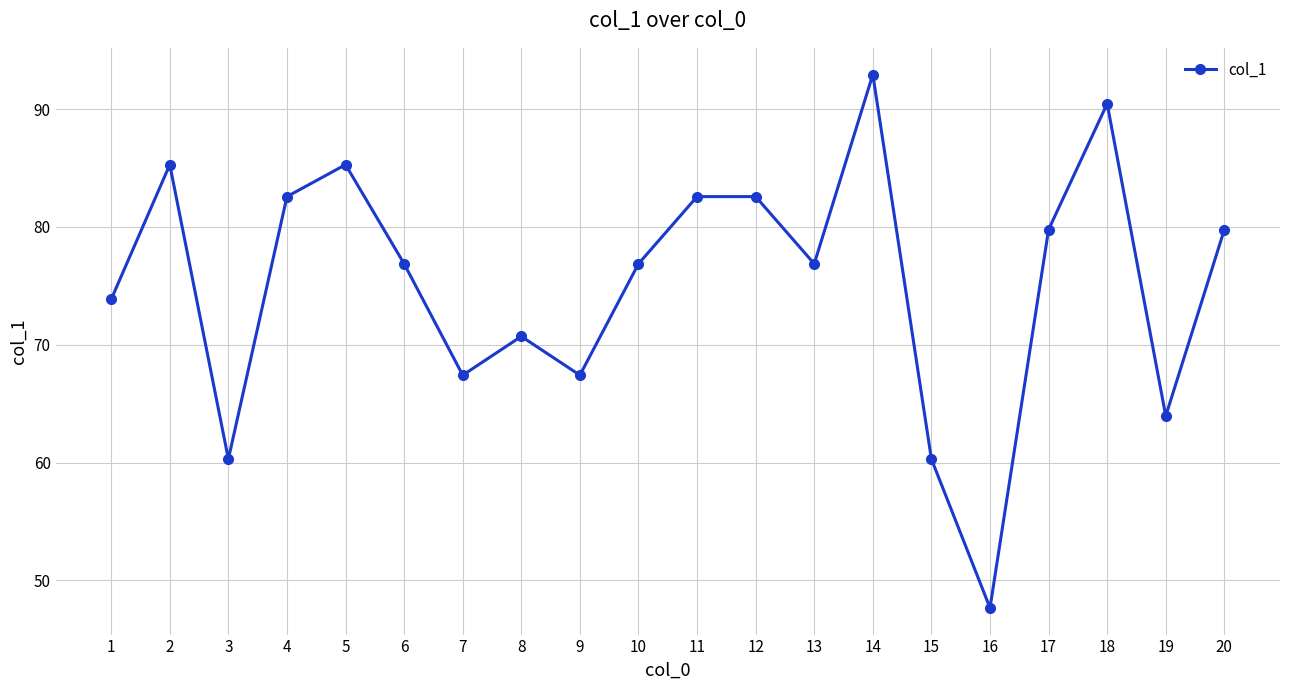

At which label is the value closest to 70?

8